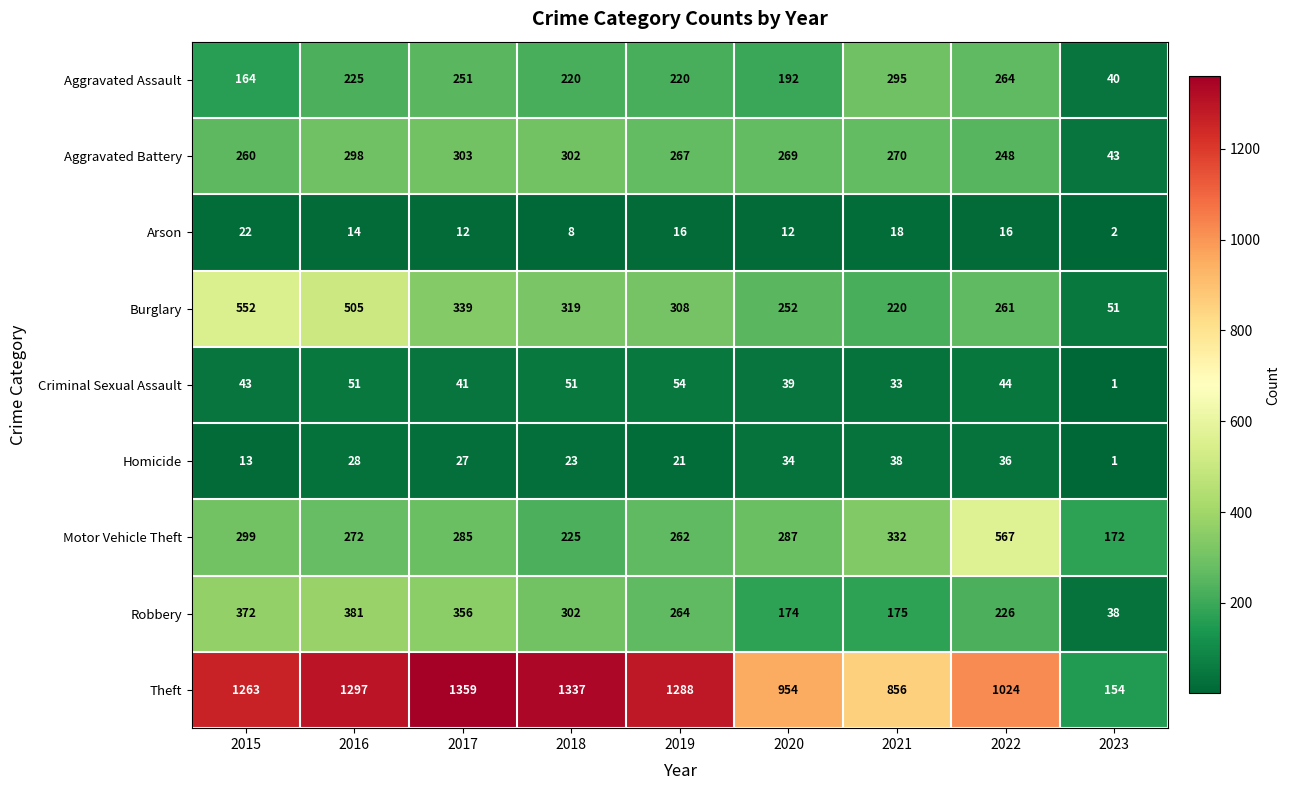

Is the value of Robbery at 2023 greater than the value of Aggravated Battery at 2020?

No